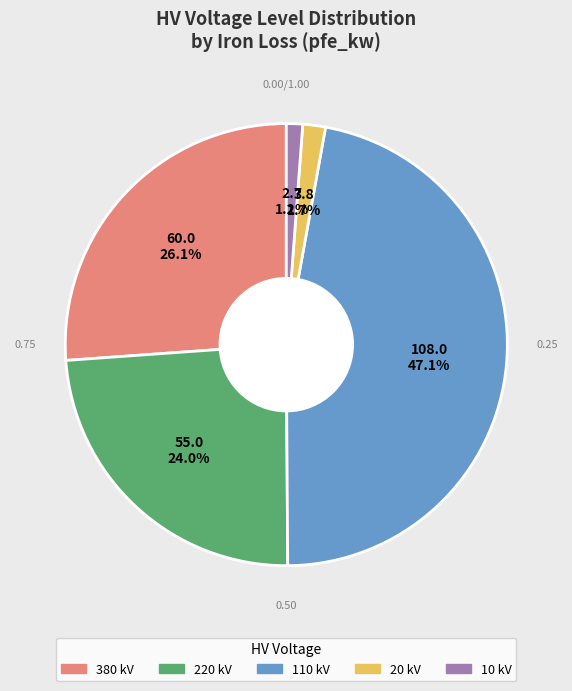

Does any single category account for the majority?

No